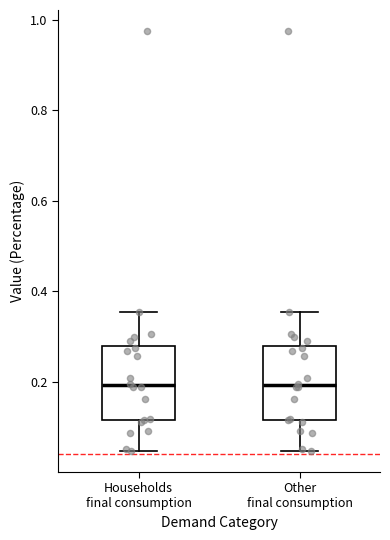

Reading left to right, transcribe this box plot: for each box, give where its median line is, the range the box spans, and where its two whiskers end, as read against the y-axis. The values are not printed on the chart, so give them approximately, as read against the axis.

Households final consumption: median 0.20, box 0.12 to 0.28, whiskers 0.04 to 0.36
Other final consumption: median 0.20, box 0.12 to 0.28, whiskers 0.04 to 0.36